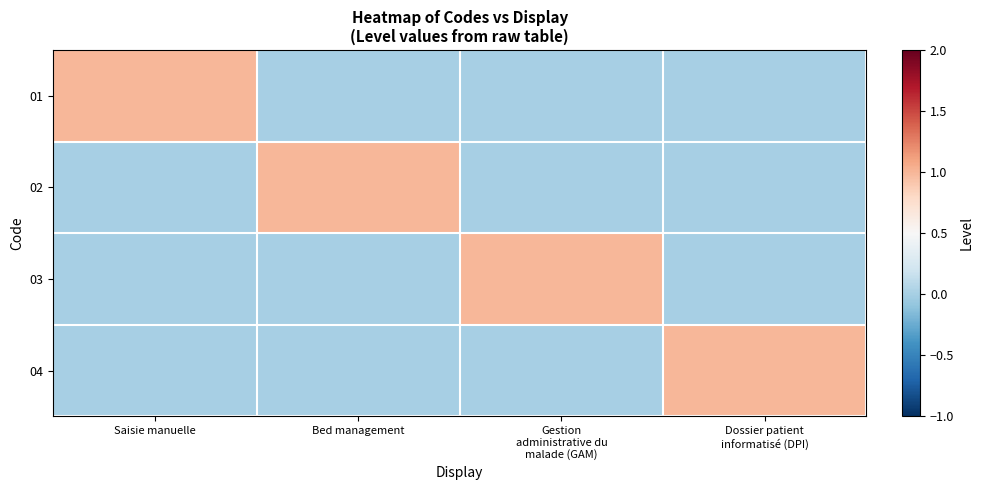

Which series changed the most between Saisie manuelle and Dossier patient informatisé (DPI)?

01